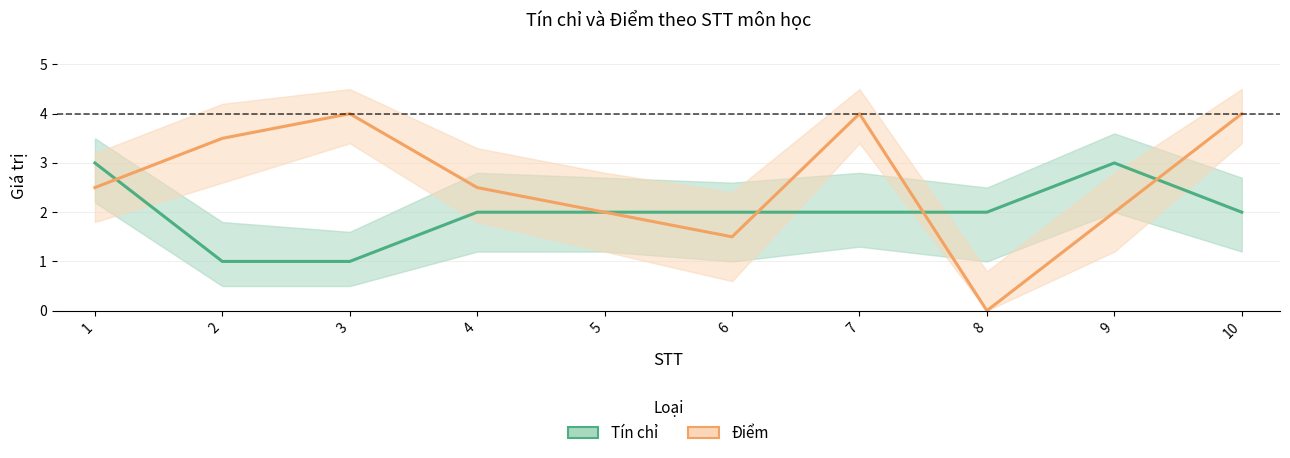

At which label does Điểm first exceed 2?

1